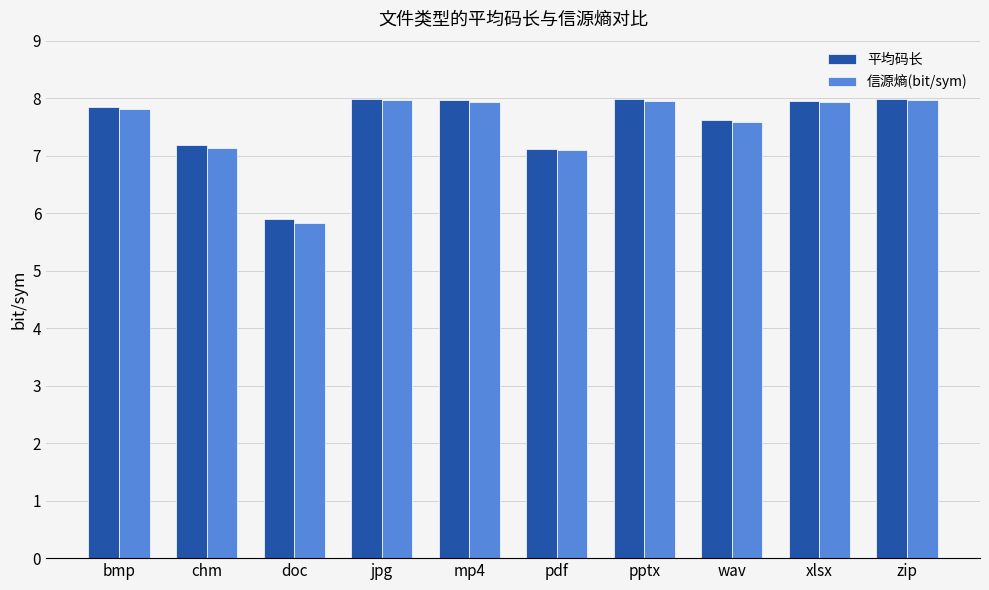

What is the smallest value displayed?

5.8